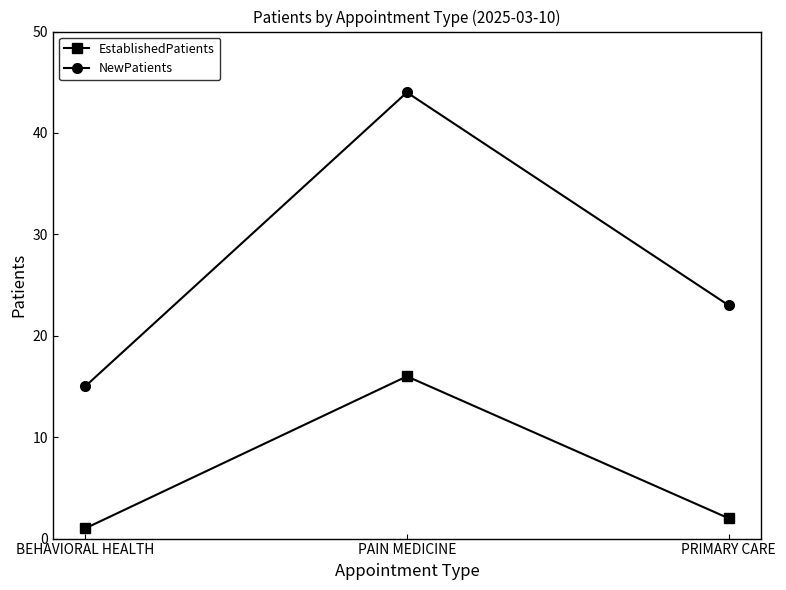

Which series has the largest range (max minus min)?

NewPatients